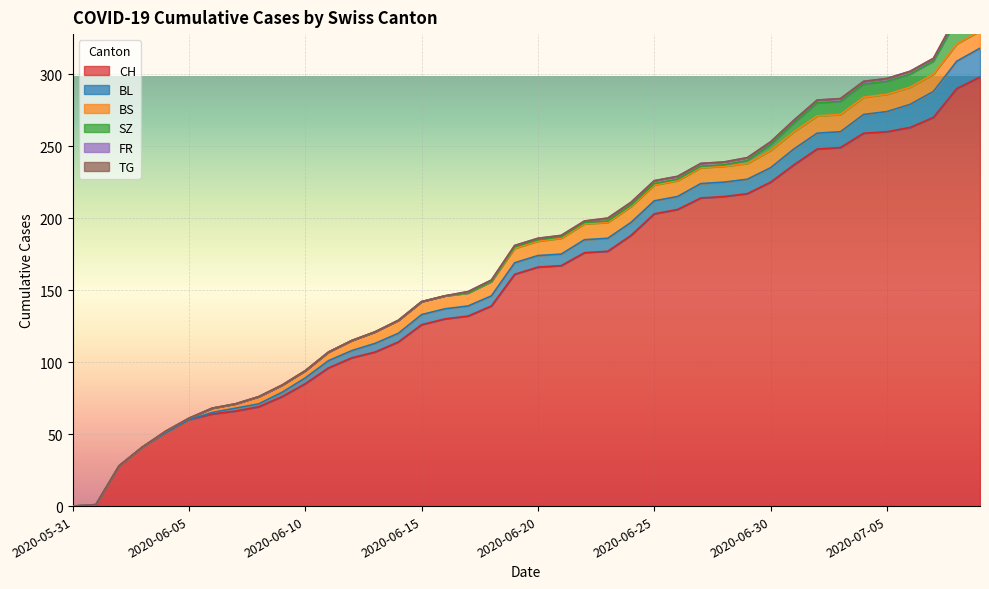

True or false: TG and SZ cross at least once.

False